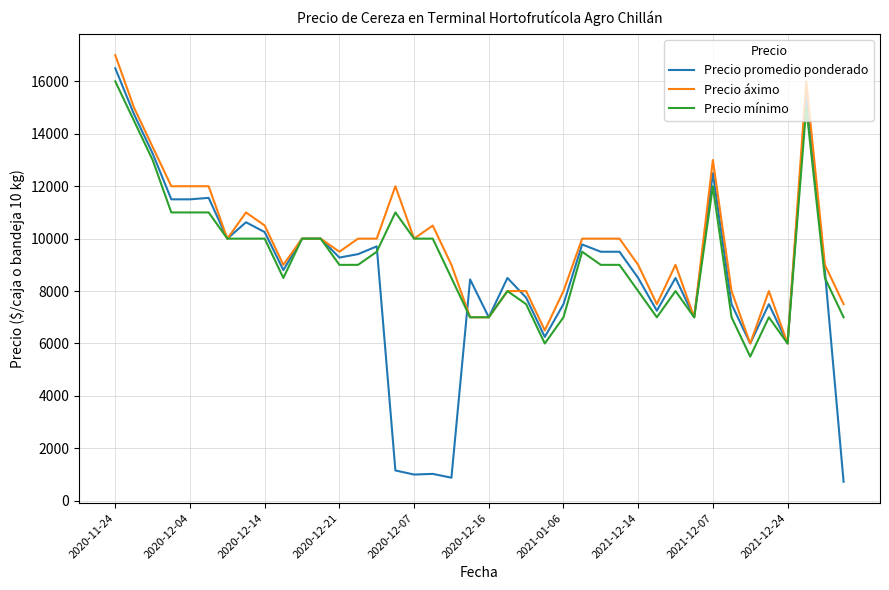

Which series has the largest range (max minus min)?

Precio promedio ponderado